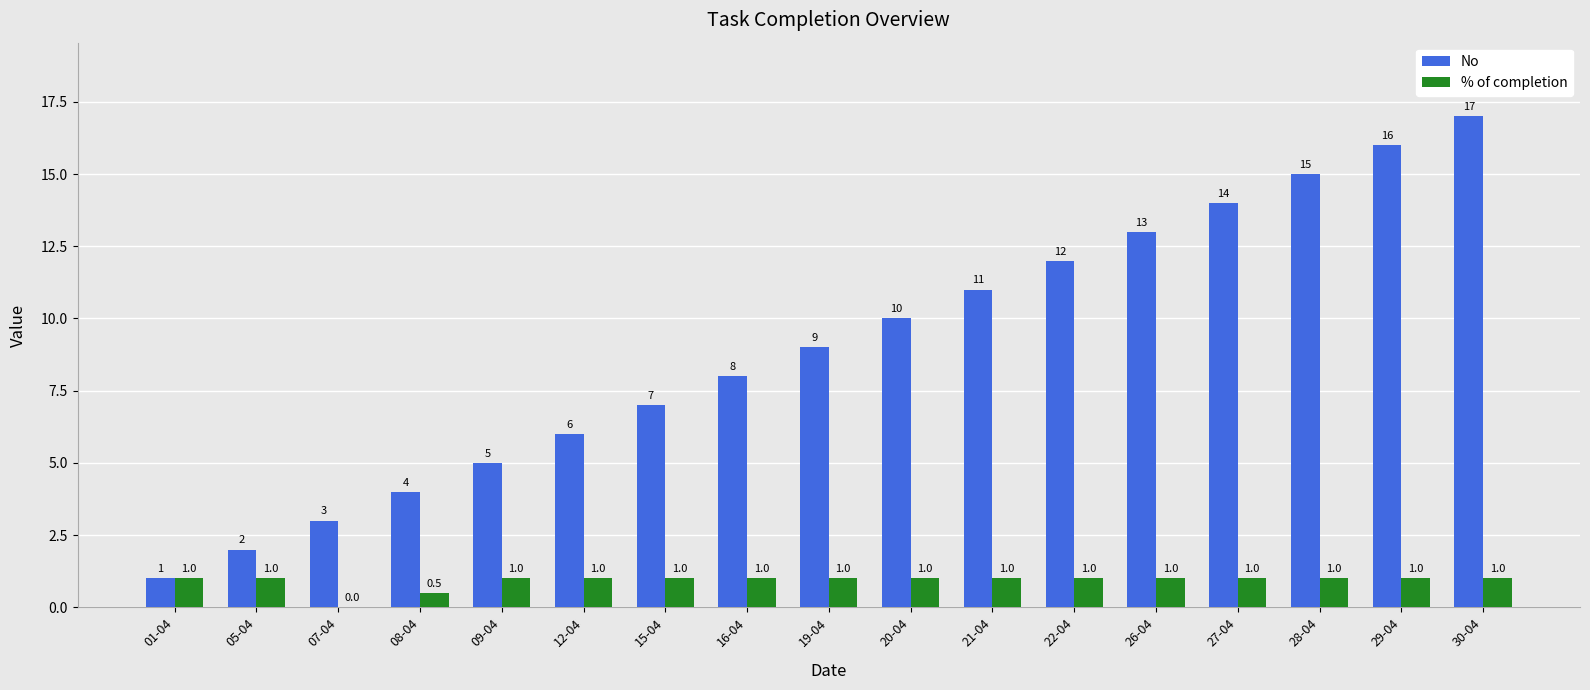

The value of % of completion at 08-04 is 0.5. True or false?

True